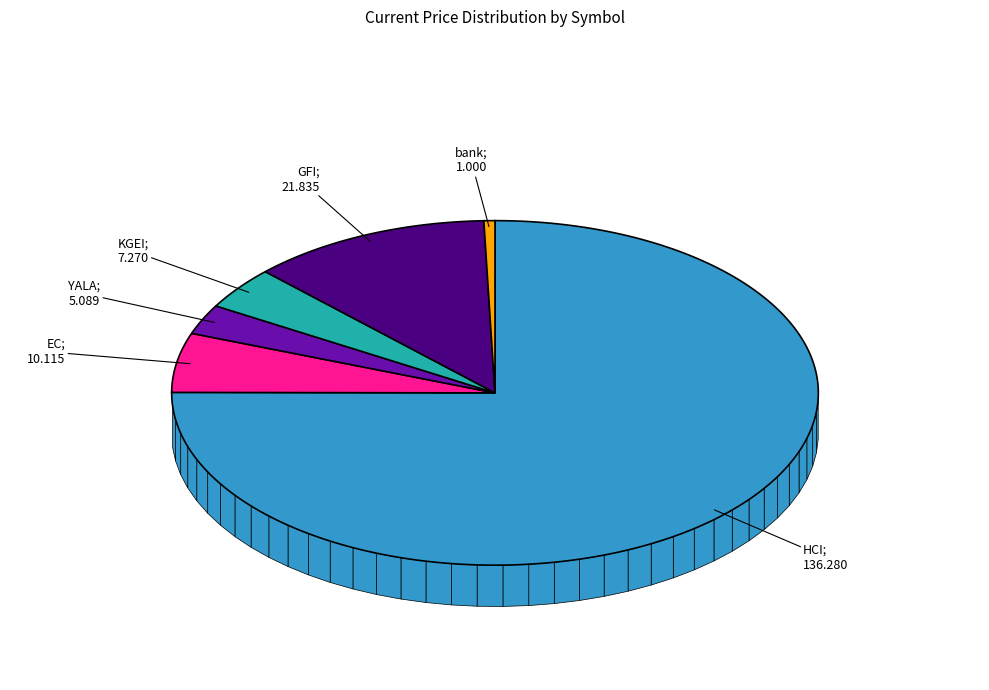

Approximately how many times larger is the value at EC compared to YALA?

2.0